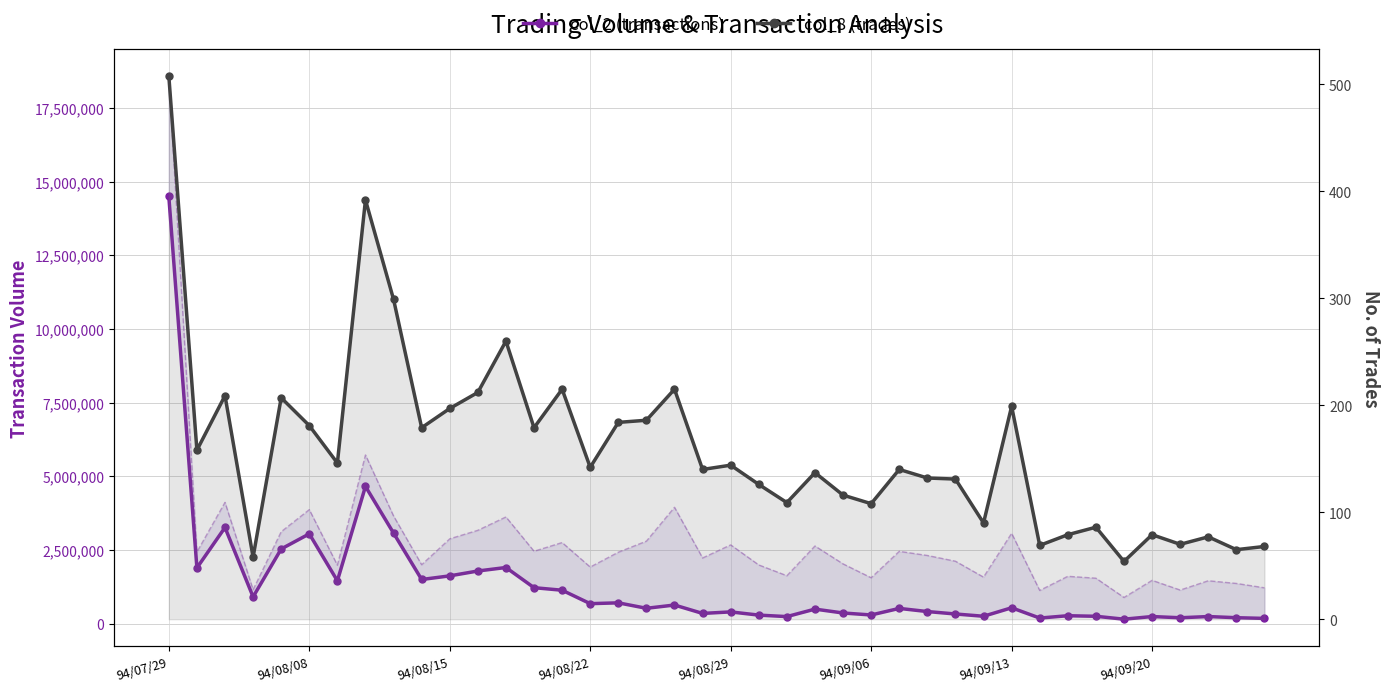

What position from the left is 16?

17